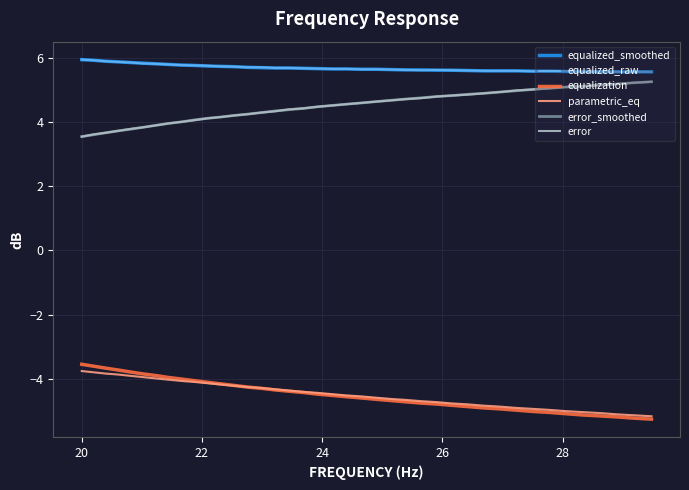

True or false: error_smoothed and parametric_eq cross at least once.

False